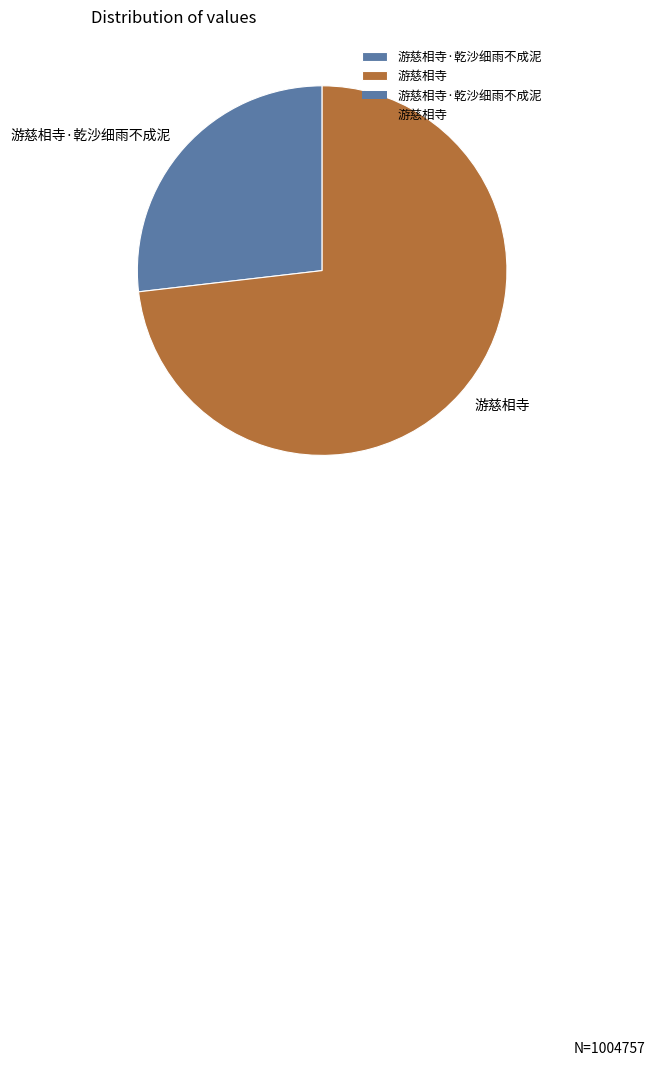

Count the number of slices in the pie.

2